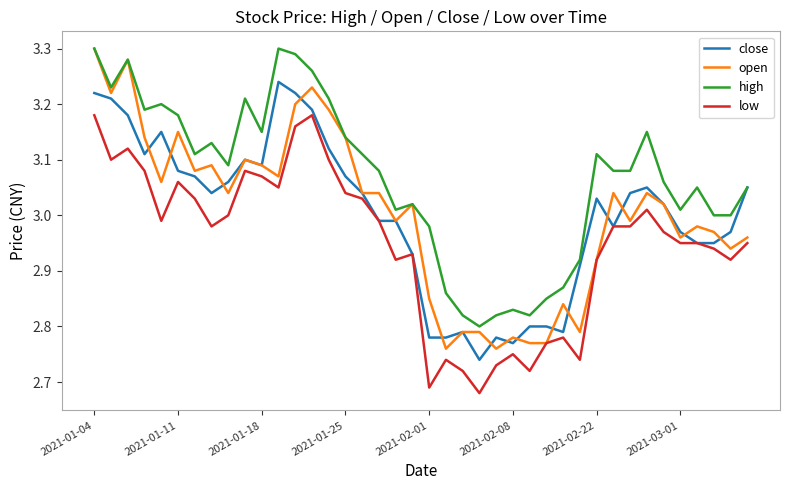

Which series has the widest spread of values?

open